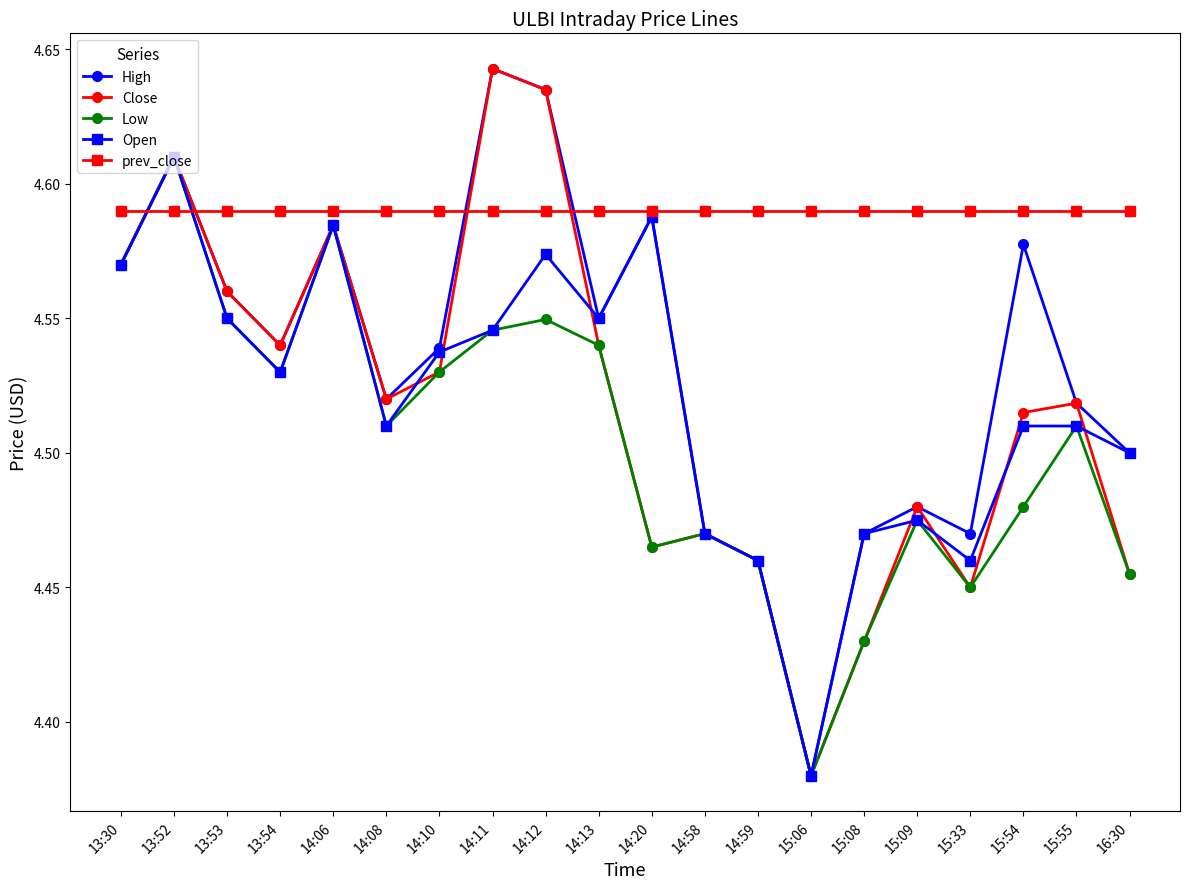

Which label corresponds to the largest value in the chart?

14:11